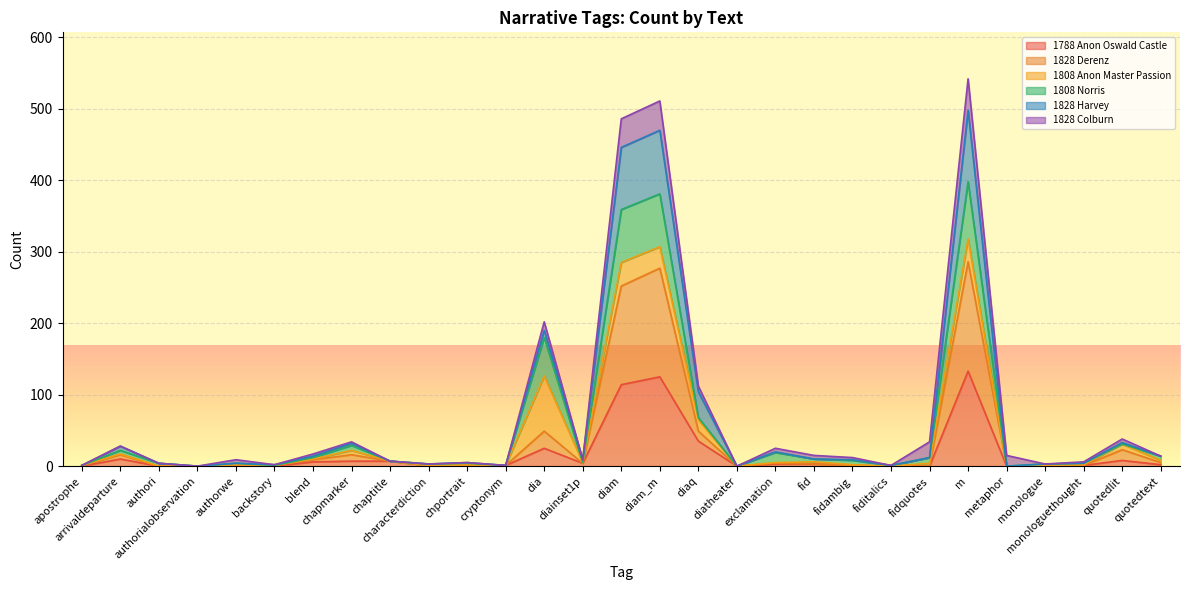

What is the highest value of the 1788 Anon Oswald Castle series?

133